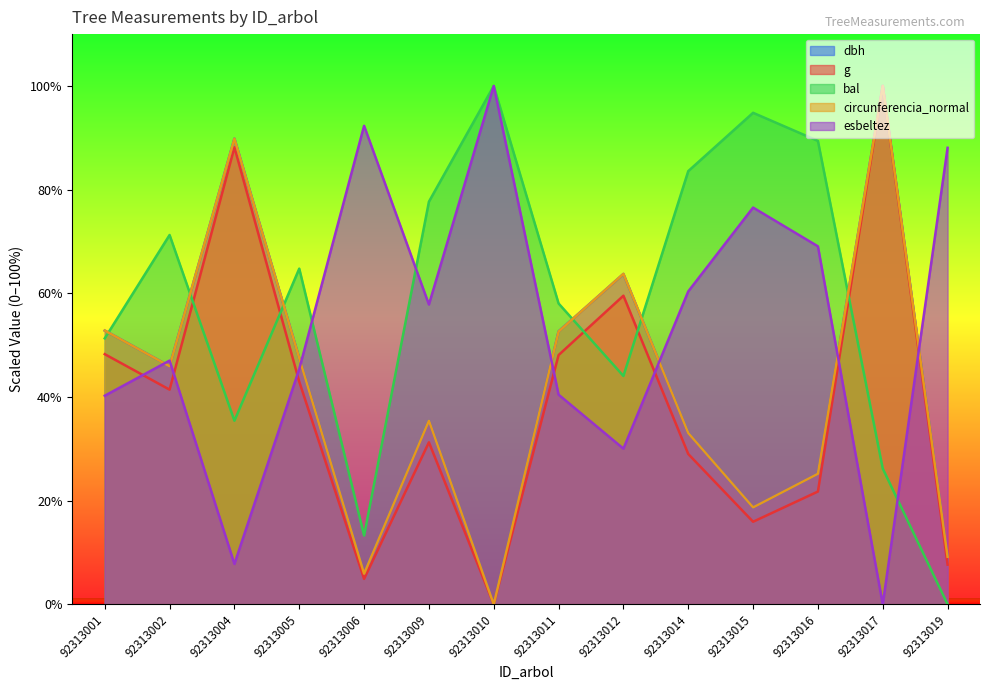

Is it true that bal equals 77.7 at 92313009?

True